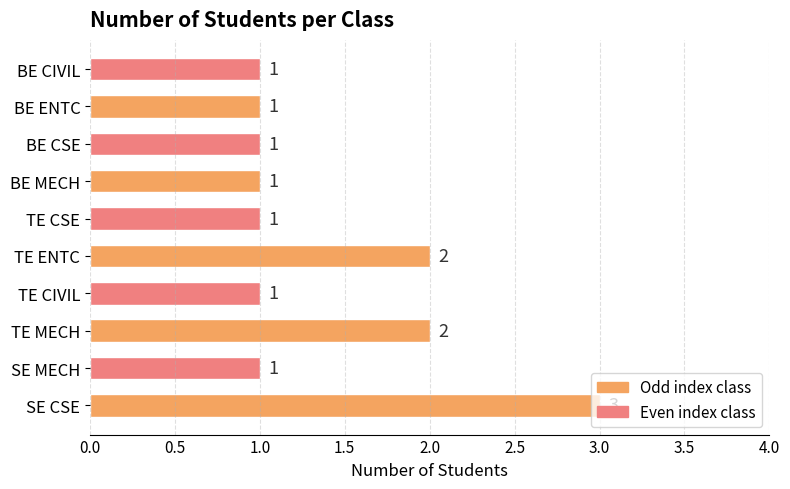

The value at SE CSE is 3. True or false?

True